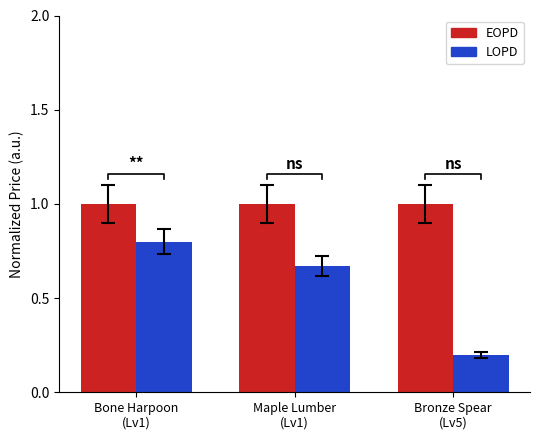

What is the total value across all series at Maple Lumber
(Lv1)?

1.7